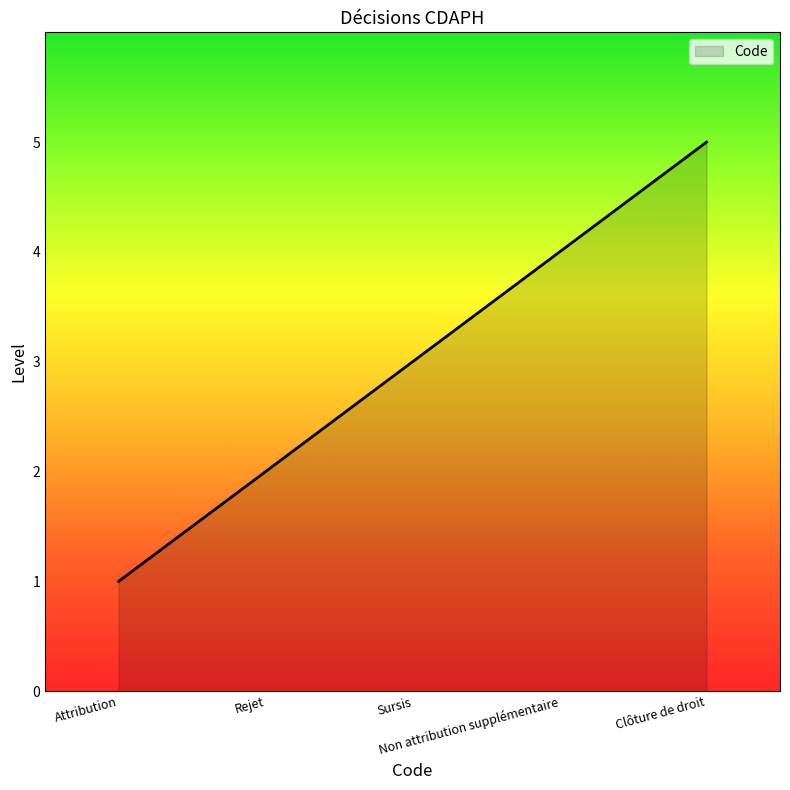

Is it true that the value at Attribution is 0?

False